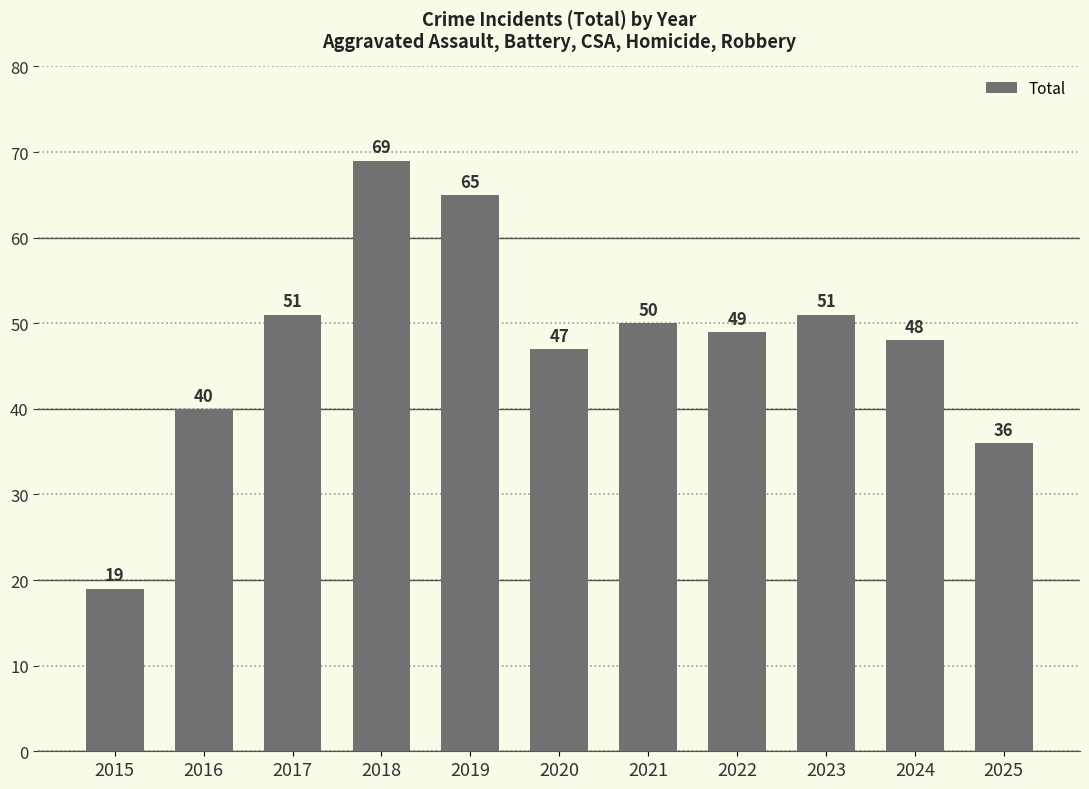

What is the change in value from 2017 to 2024?

-3